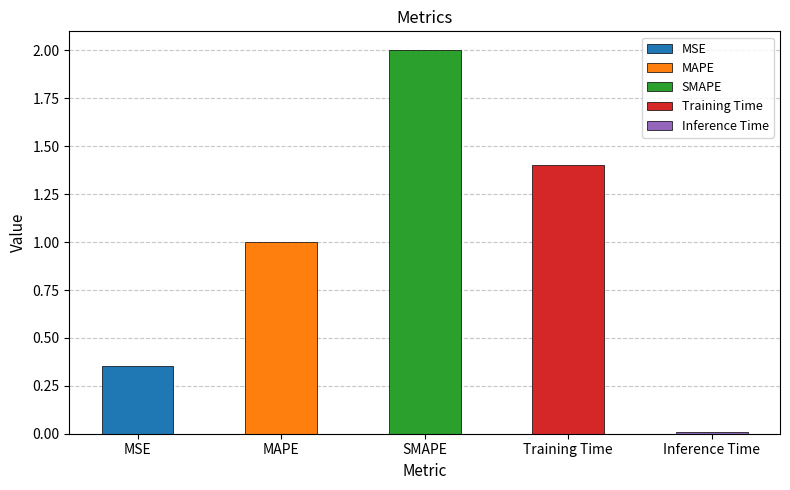

List the labels in order of value, largest first.

SMAPE, Training Time, MAPE, MSE, Inference Time